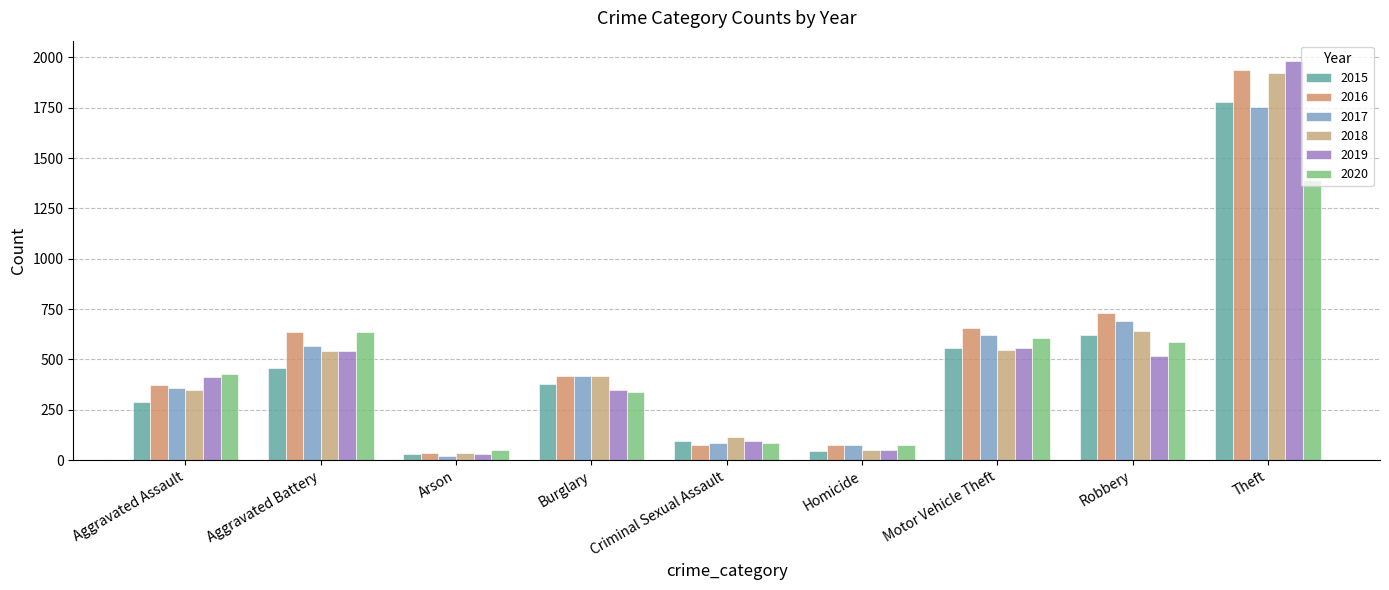

What is the lowest value of the 2015 series?

32